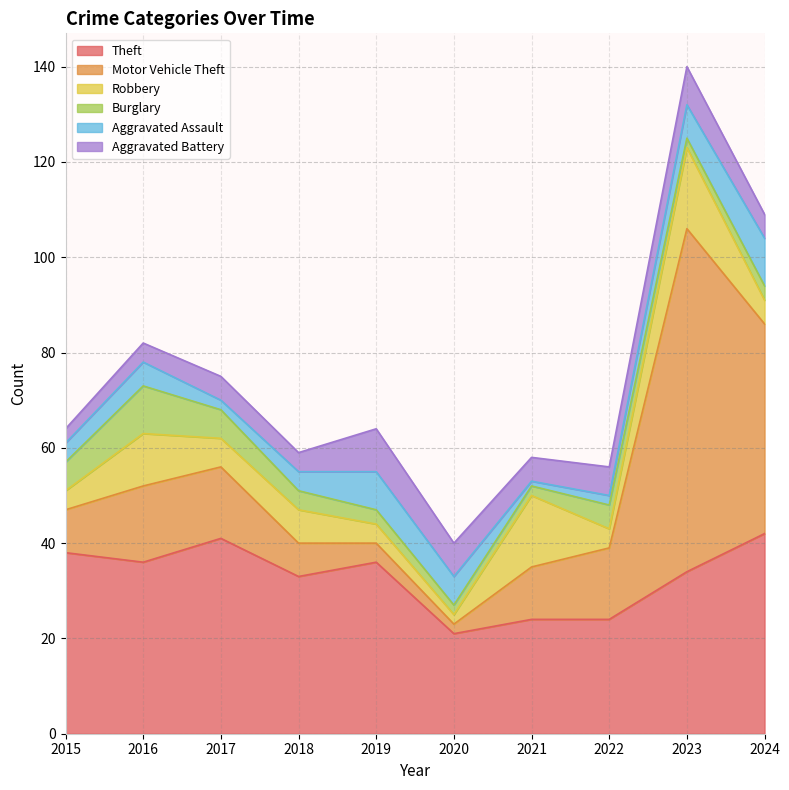

List the series in order of their peak value, highest first.

Motor Vehicle Theft, Theft, Robbery, Burglary, Aggravated Assault, Aggravated Battery